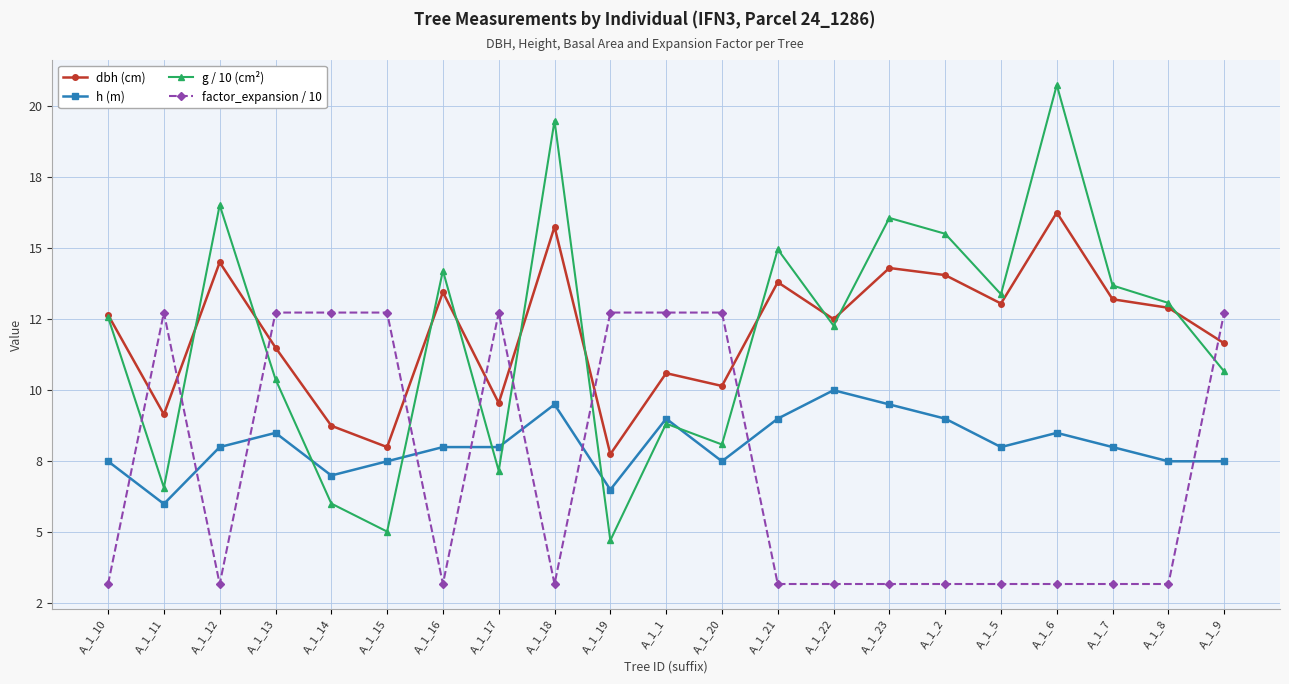

Reading left to right, extract all data points from this chart.

dbh (cm): A_1_10=12.7	A_1_11=9.2	A_1_12=14.5	A_1_13=11.5	A_1_14=8.8	A_1_15=8.0	A_1_16=13.4	A_1_17=9.6	A_1_18=15.8	A_1_19=7.8	A_1_1=10.6	A_1_20=10.2	A_1_21=13.8	A_1_22=12.5	A_1_23=14.3	A_1_2=14.1	A_1_5=13.1	A_1_6=16.2	A_1_7=13.2	A_1_8=12.9	A_1_9=11.7
h (m): A_1_10=7.5	A_1_11=6.0	A_1_12=8.0	A_1_13=8.5	A_1_14=7.0	A_1_15=7.5	A_1_16=8.0	A_1_17=8.0	A_1_18=9.5	A_1_19=6.5	A_1_1=9.0	A_1_20=7.5	A_1_21=9.0	A_1_22=10.0	A_1_23=9.5	A_1_2=9.0	A_1_5=8.0	A_1_6=8.5	A_1_7=8.0	A_1_8=7.5	A_1_9=7.5
g / 10 (cm²): A_1_10=12.6	A_1_11=6.6	A_1_12=16.5	A_1_13=10.4	A_1_14=6.0	A_1_15=5.0	A_1_16=14.2	A_1_17=7.2	A_1_18=19.5	A_1_19=4.7	A_1_1=8.8	A_1_20=8.1	A_1_21=15.0	A_1_22=12.3	A_1_23=16.1	A_1_2=15.5	A_1_5=13.4	A_1_6=20.7	A_1_7=13.7	A_1_8=13.1	A_1_9=10.7
factor_expansion / 10: A_1_10=3.2	A_1_11=12.7	A_1_12=3.2	A_1_13=12.7	A_1_14=12.7	A_1_15=12.7	A_1_16=3.2	A_1_17=12.7	A_1_18=3.2	A_1_19=12.7	A_1_1=12.7	A_1_20=12.7	A_1_21=3.2	A_1_22=3.2	A_1_23=3.2	A_1_2=3.2	A_1_5=3.2	A_1_6=3.2	A_1_7=3.2	A_1_8=3.2	A_1_9=12.7